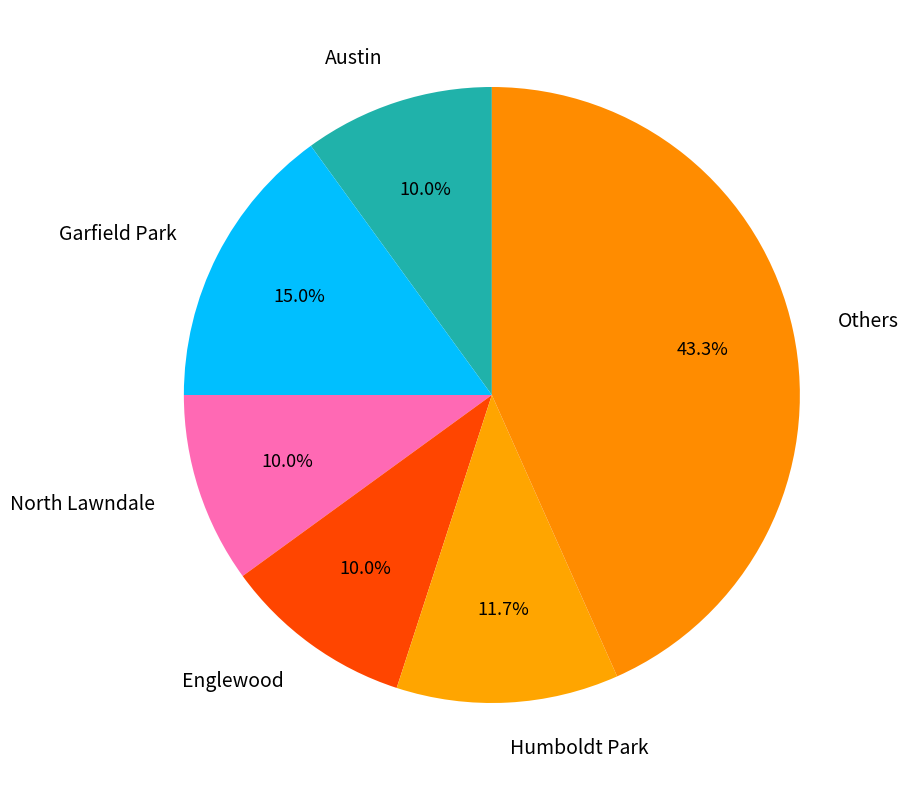

Which has a higher value, Humboldt Park or North Lawndale?

Humboldt Park